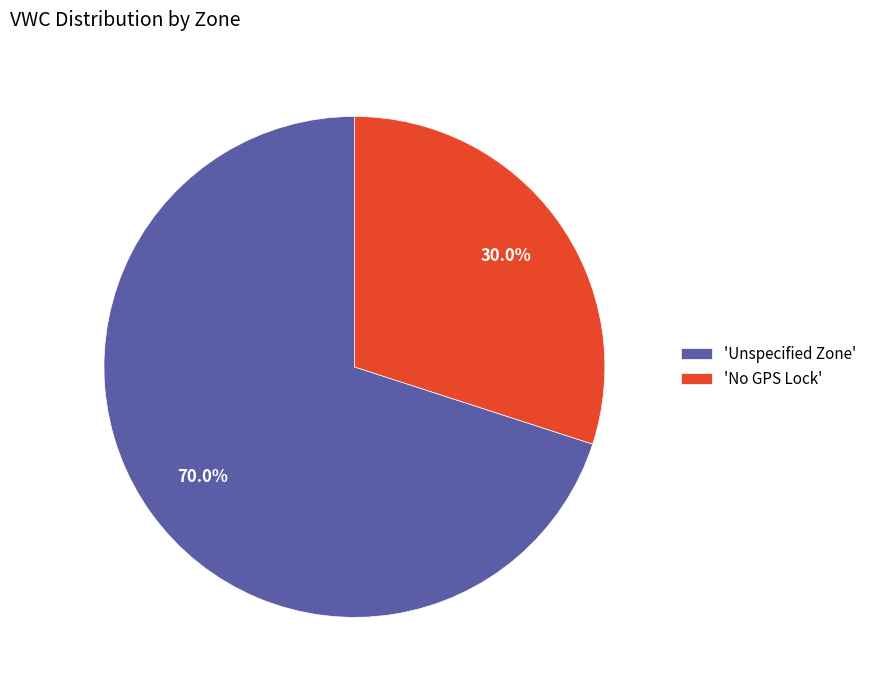

What is the smallest slice in the pie chart?

'No GPS Lock'